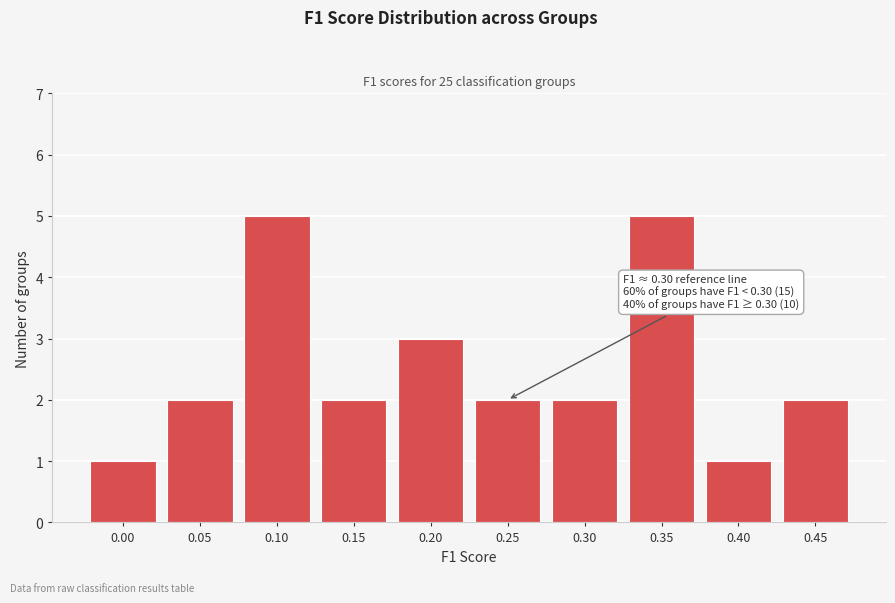

Reading right to left, extract all data points from this chart.

2	1	5	2	2	3	2	5	2	1